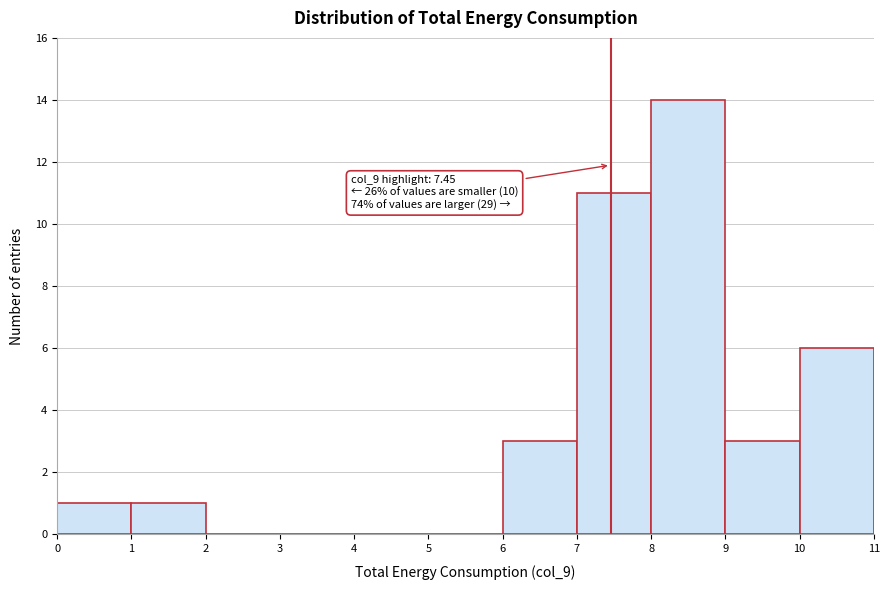

Which range on the x-axis has the tallest bar?

8 to 9